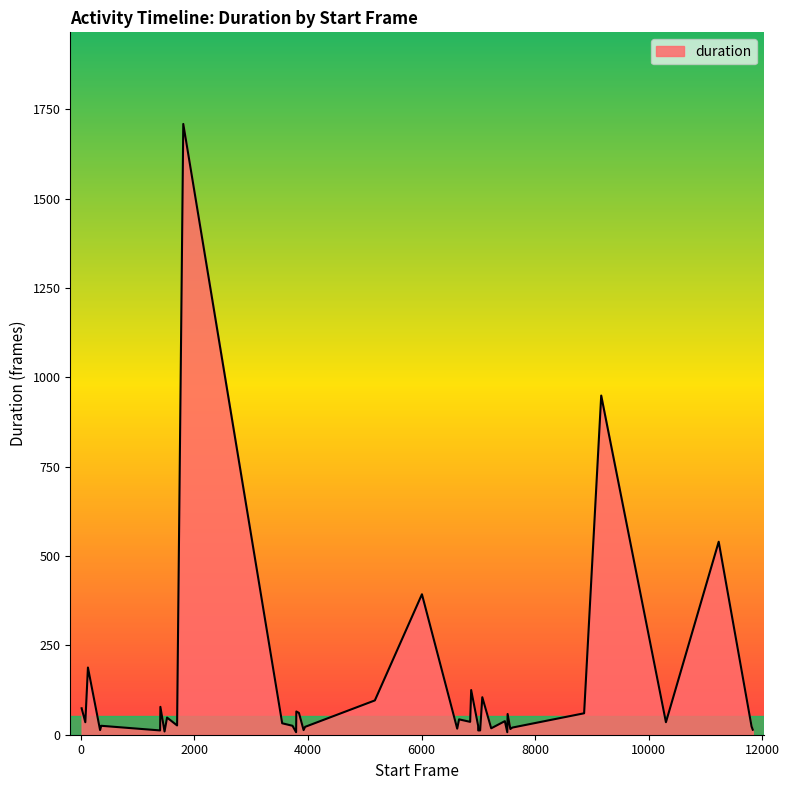

What is the greatest value displayed?

1709